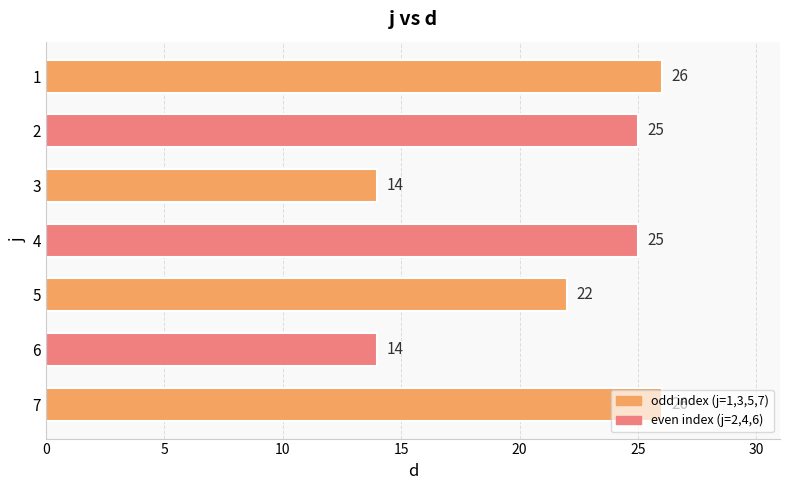

True or false: the data shows 15 at 4.

False